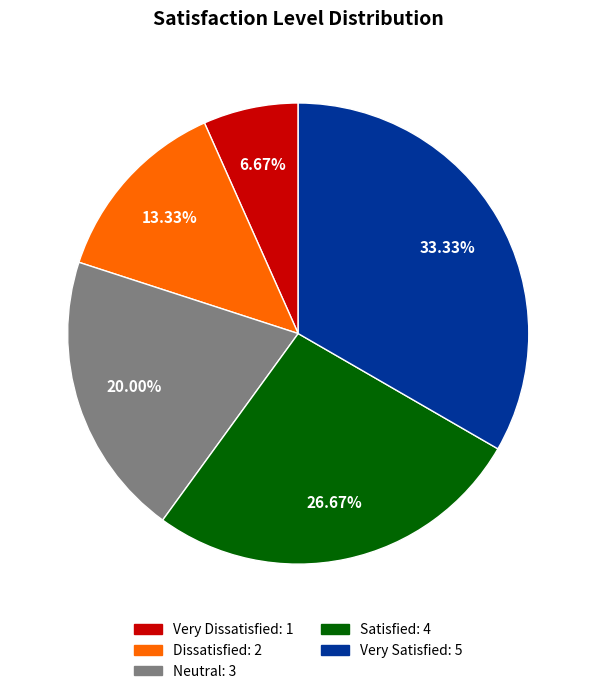

To the nearest percent, what portion does Very Dissatisfied represent?

7%